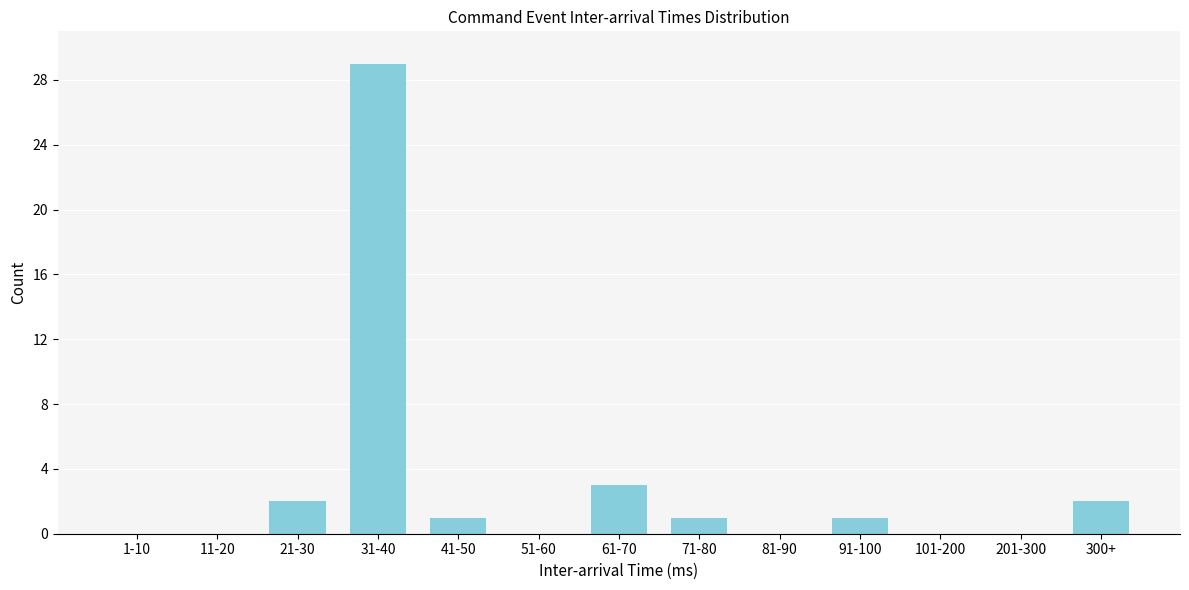

Reading left to right, extract all data points from this chart.

1-10=0	11-20=0	21-30=2	31-40=29	41-50=1	51-60=0	61-70=3	71-80=1	81-90=0	91-100=1	101-200=0	201-300=0	300+=2